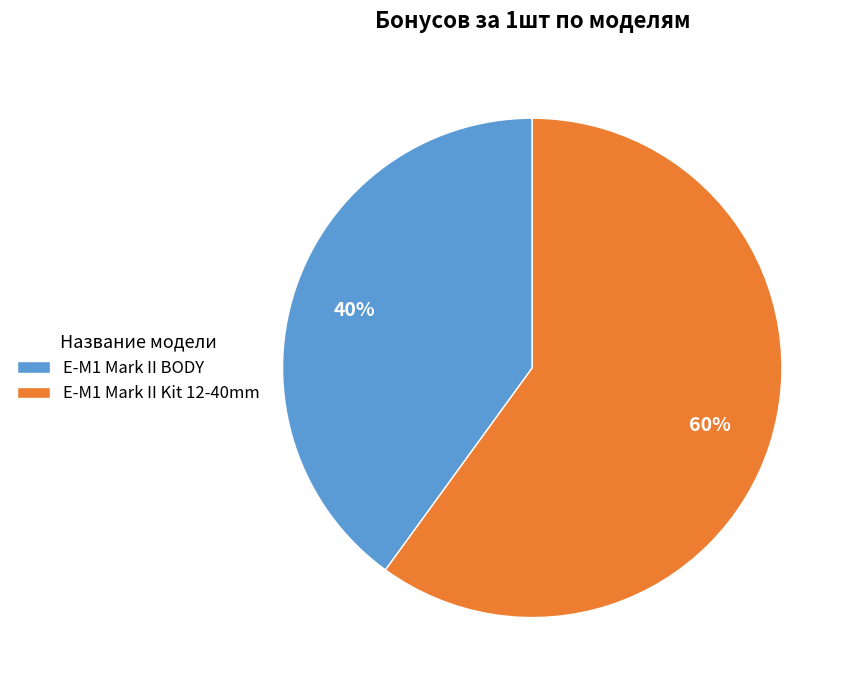

Which category has the biggest portion of the pie?

E-M1 Mark II Kit 12-40mm